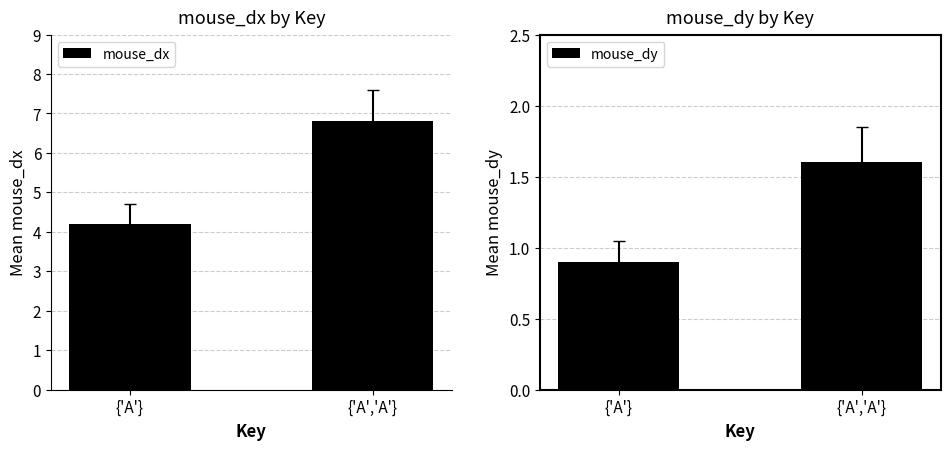

What is the value of the mouse_dy bar at the 1st from the left?

0.9